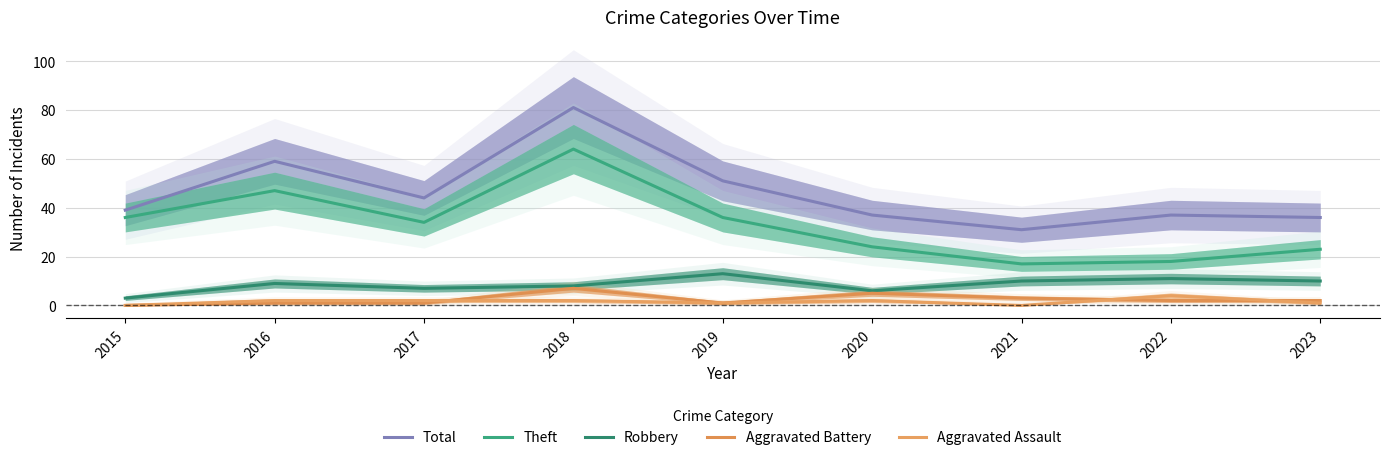

At which category does the chart reach its minimum across all series?

2015